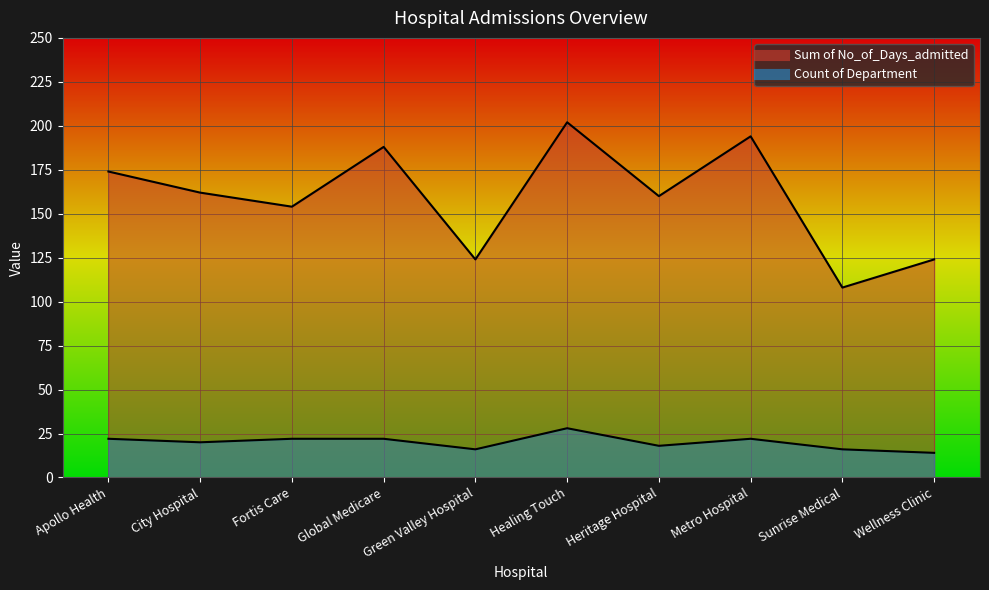

At which label does Sum of No_of_Days_admitted first exceed 162?

Apollo Health